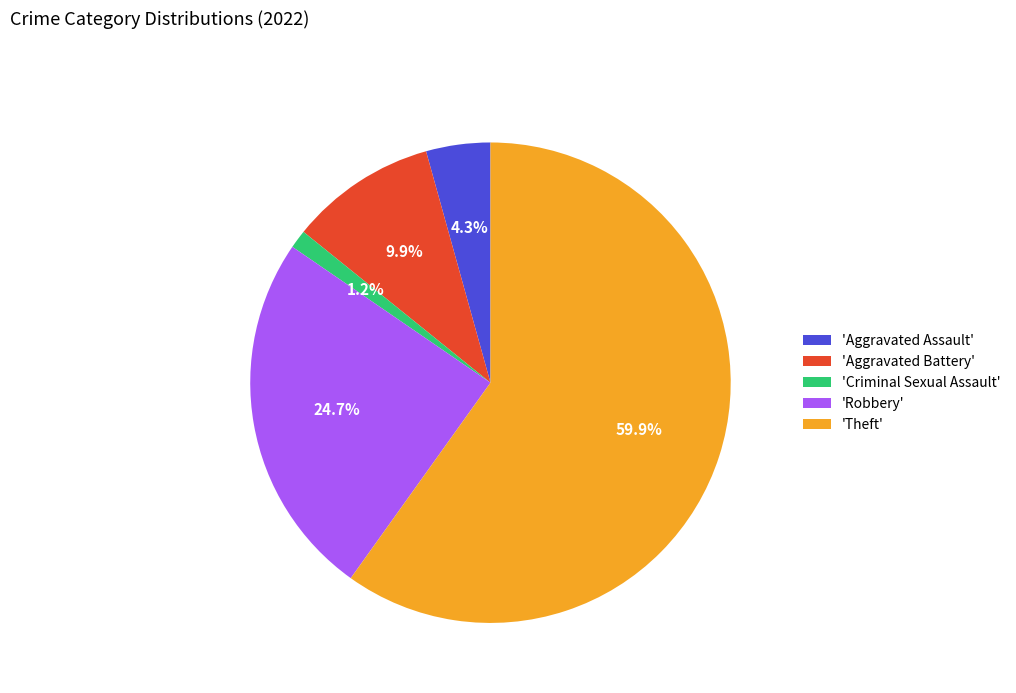

Does any single category account for the majority?

Yes